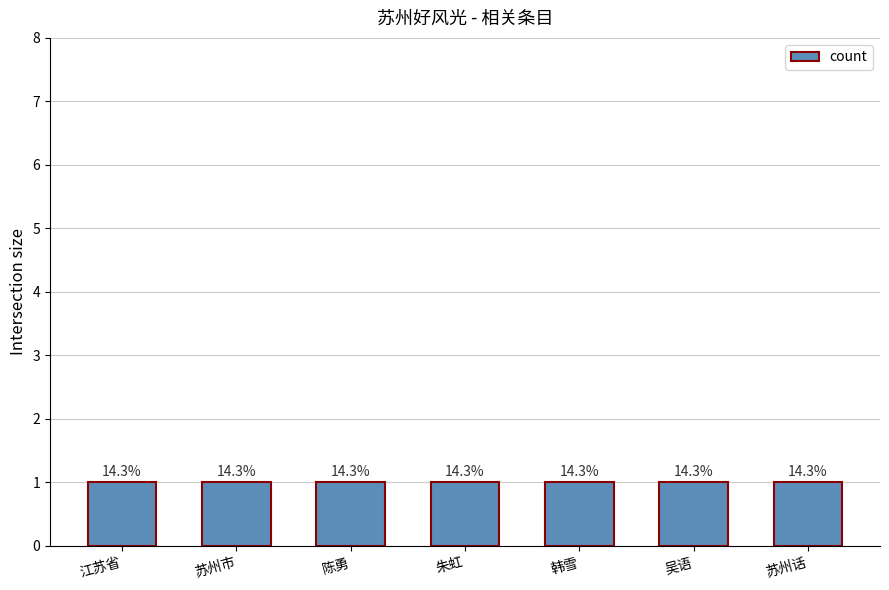

Is it true that count equals 1 at 苏州话?

True